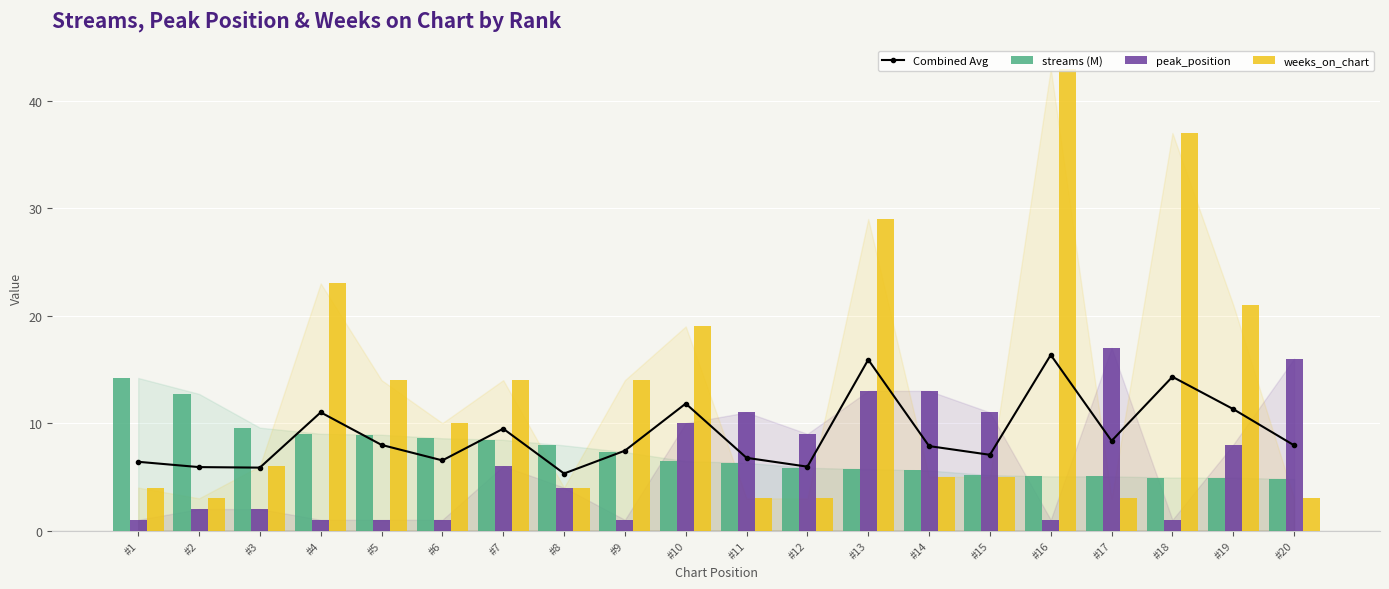

True or false: peak_position has a value of 1.7 at #4.

False